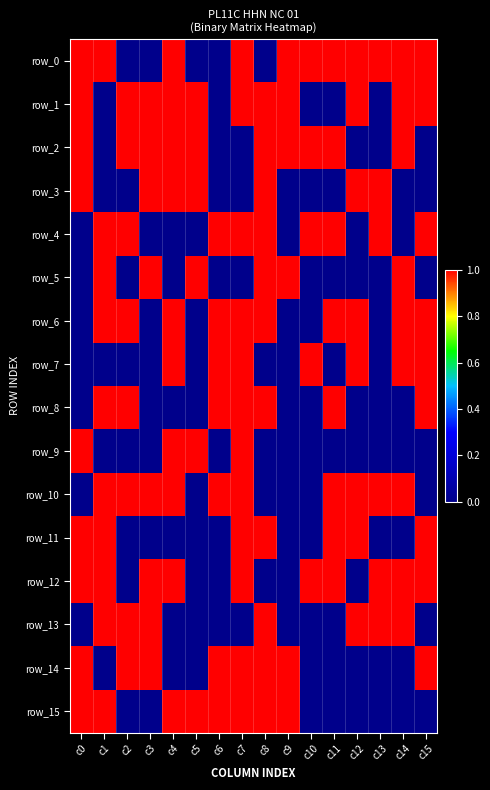

At which label is row_9 closest to 0?

c1